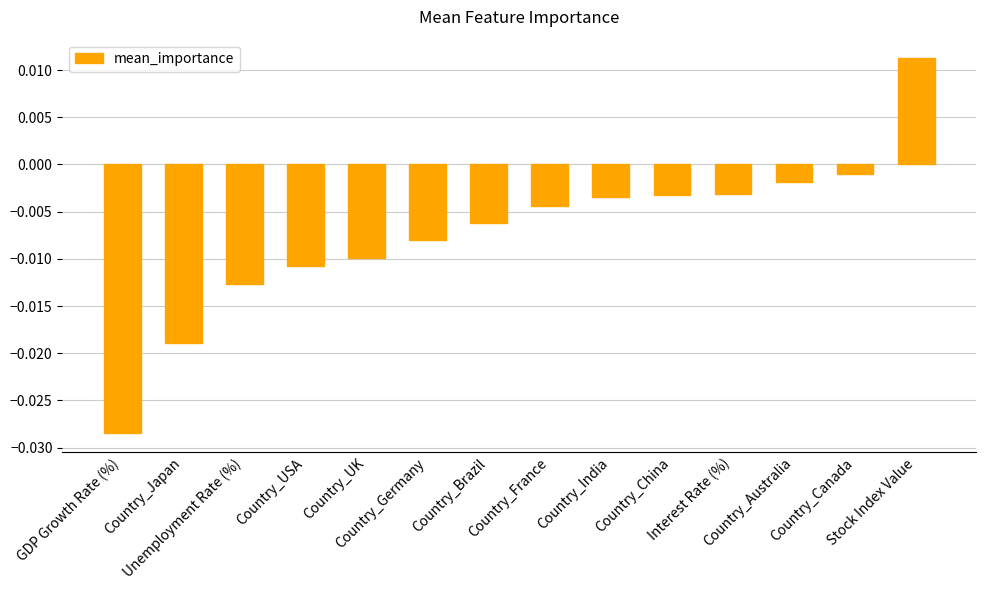

List the labels in order of value, smallest first.

GDP Growth Rate (%), Country_Japan, Unemployment Rate (%), Country_USA, Country_UK, Country_Germany, Country_Brazil, Country_France, Country_India, Country_China, Interest Rate (%), Country_Australia, Country_Canada, Stock Index Value